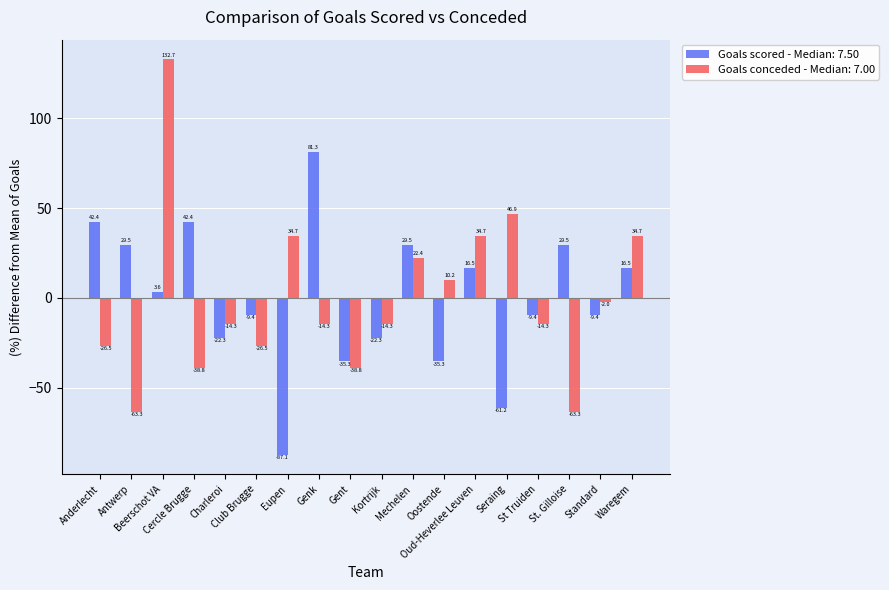

What is the minimum value shown in the chart?

-87.1